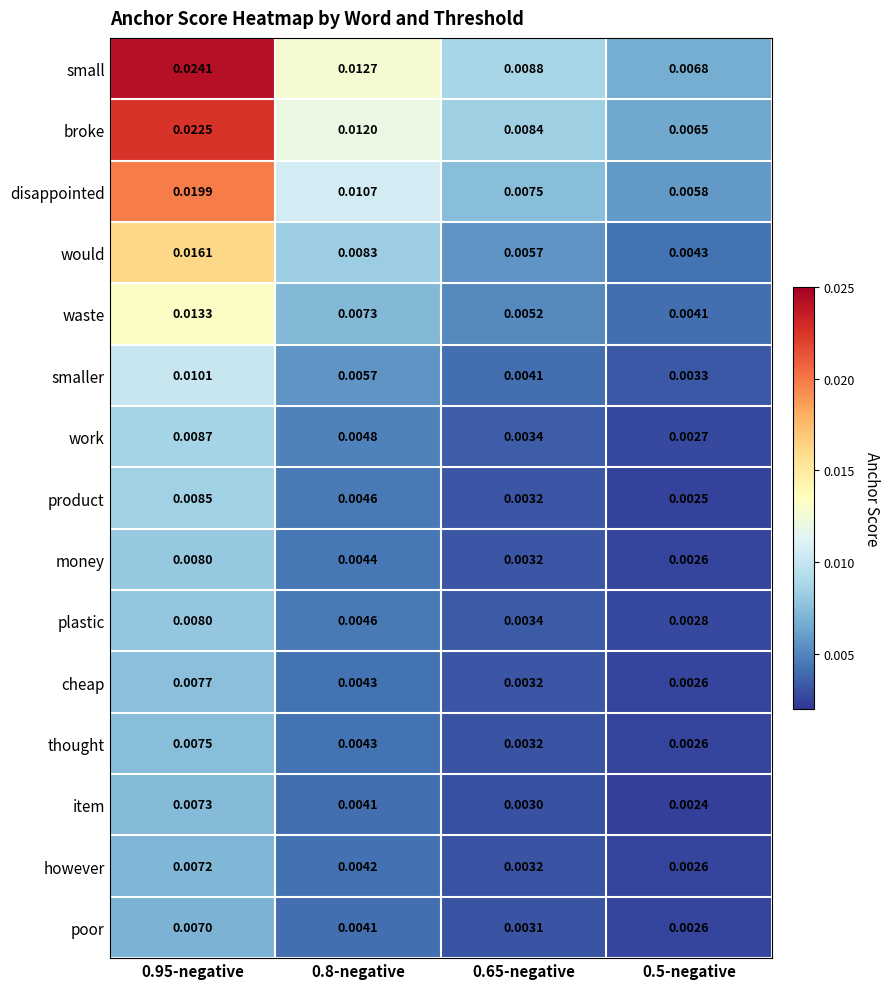

At which category is the sum across all series the highest?

0.95-negative